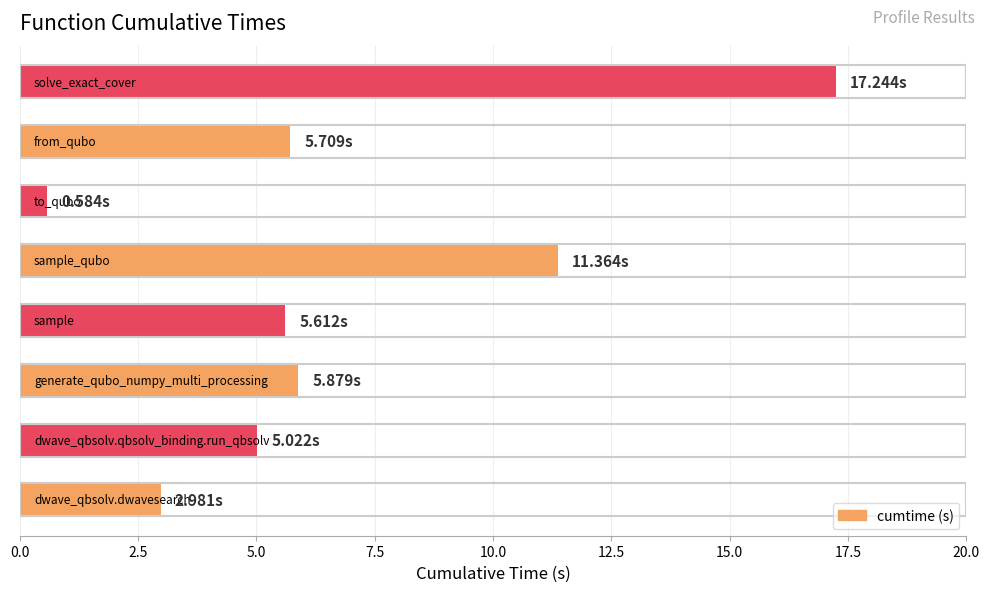

What is the sum of all values?

54.4